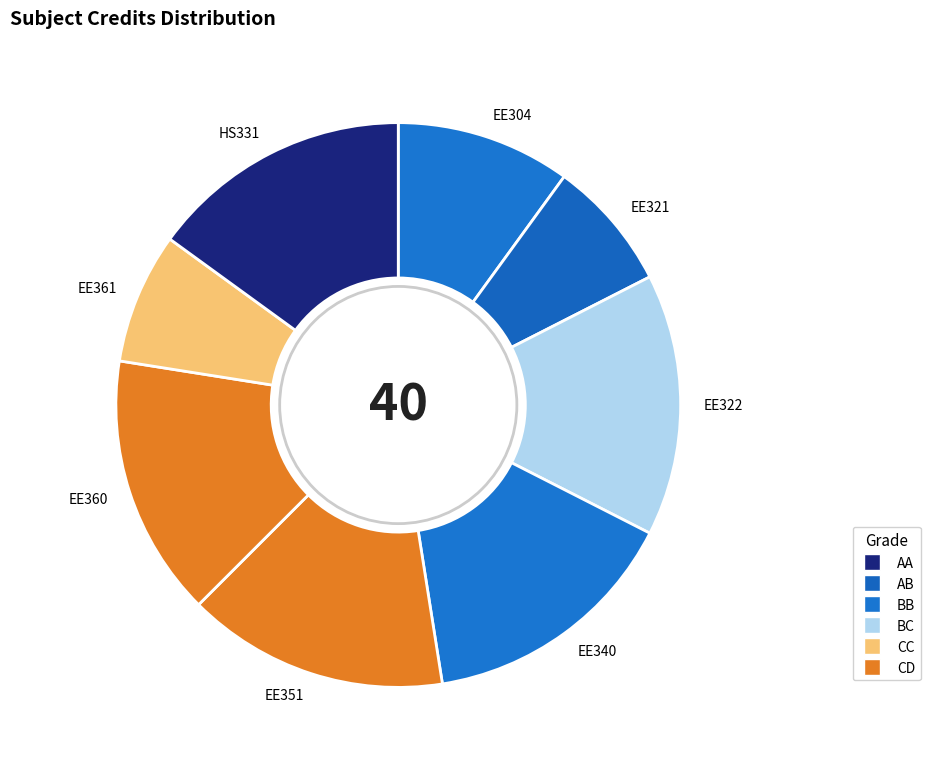

Approximately how many times larger is the value at EE360 compared to EE351?

1.0